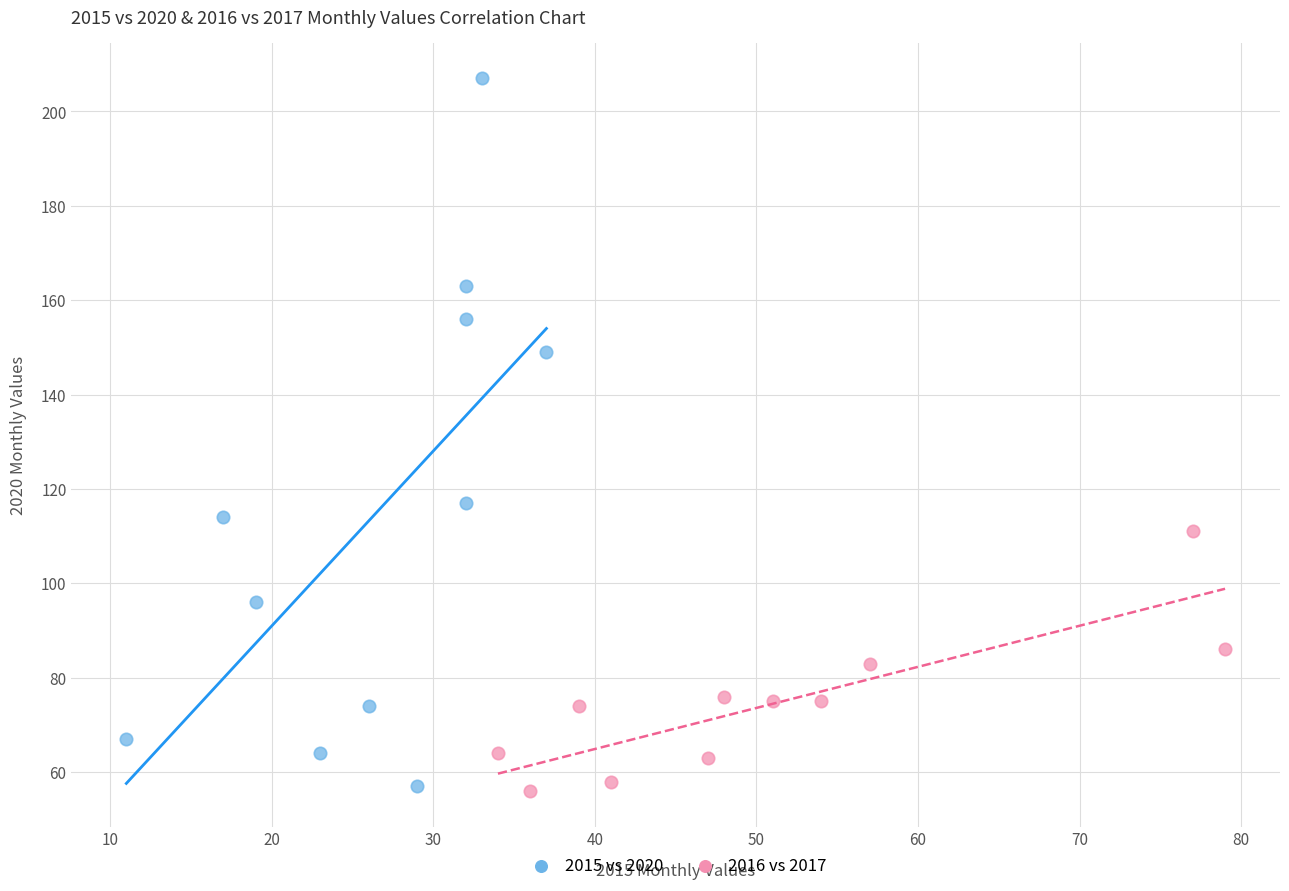

Which series reaches the maximum Y coordinate?

2015 vs 2020